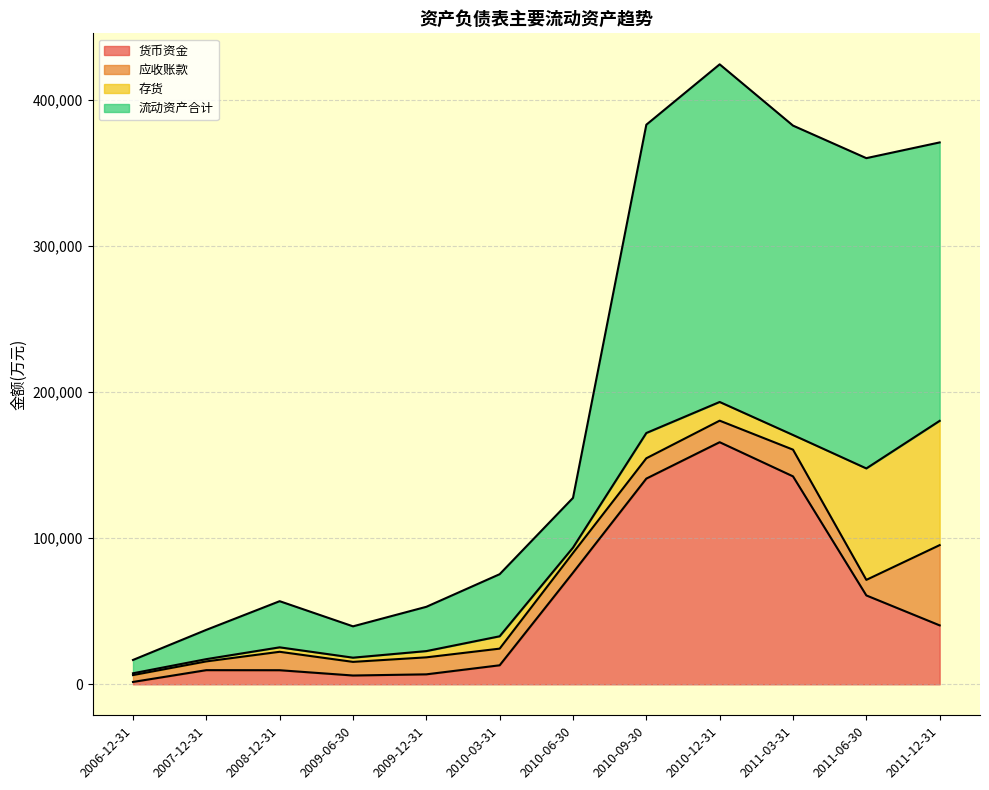

What is the greatest value displayed?

424492